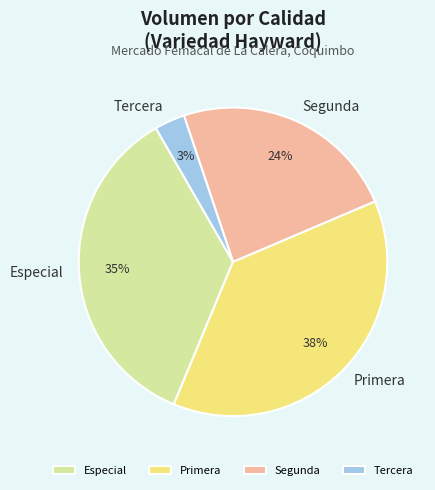

To the nearest percent, what is the average slice percentage?

25%